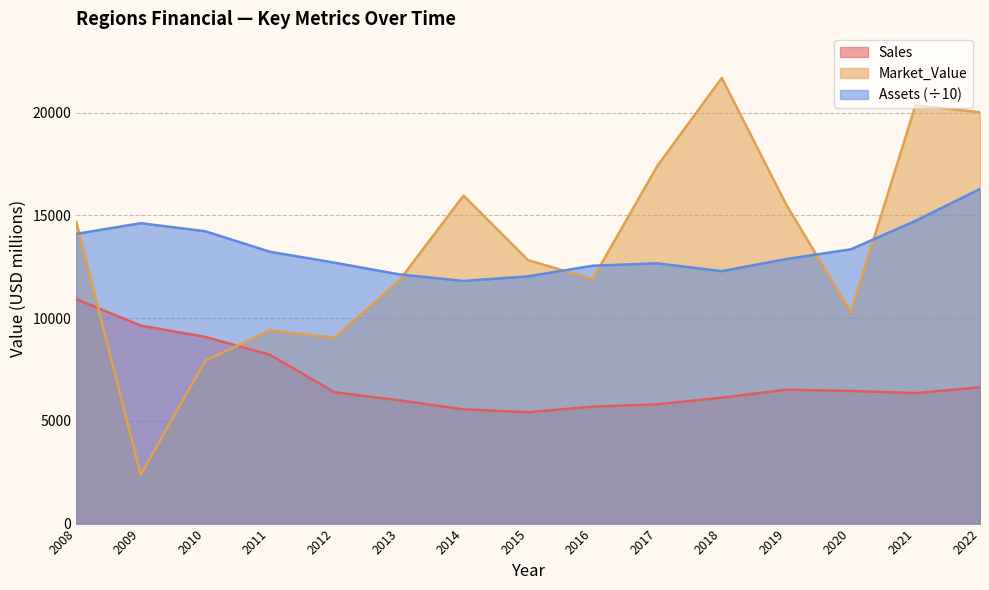

Where is Market_Value nearest to the value 12039?

2016